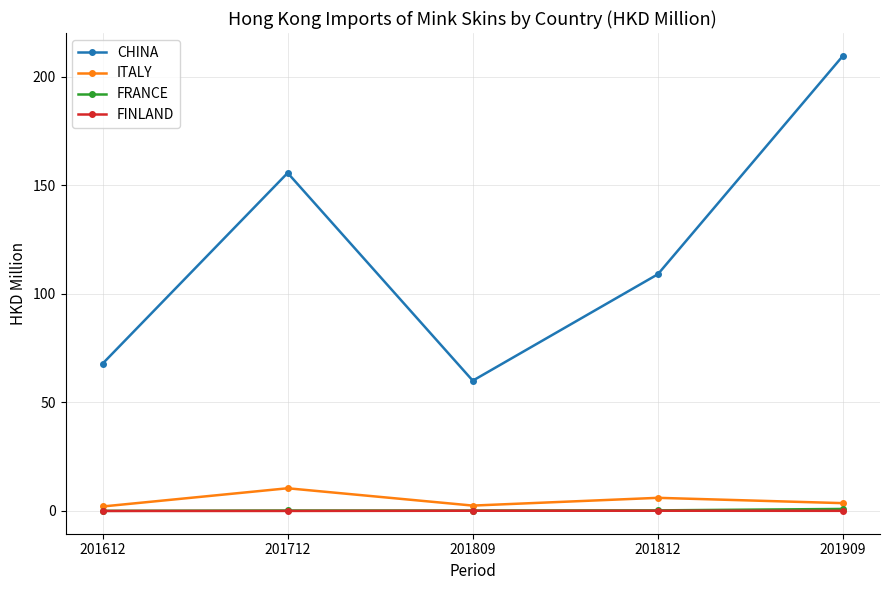

What is the difference between the maximum and minimum values in the FINLAND series?

0.1